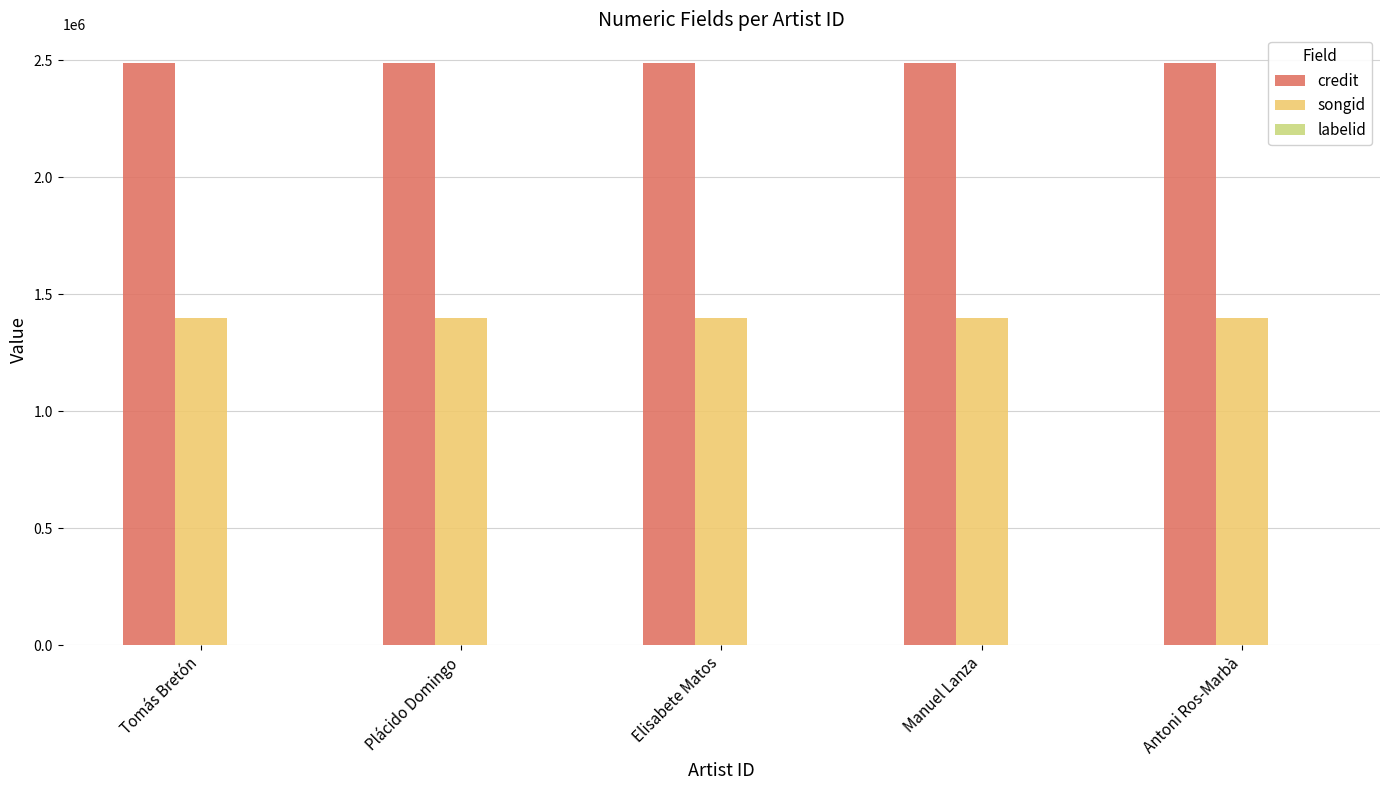

What is the sum of all songid values?

6987915